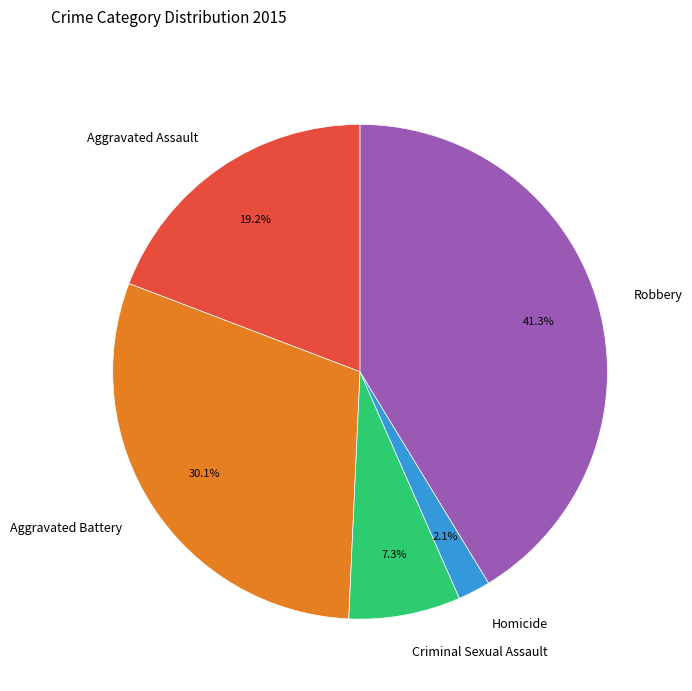

What is the smallest slice in the pie chart?

Homicide